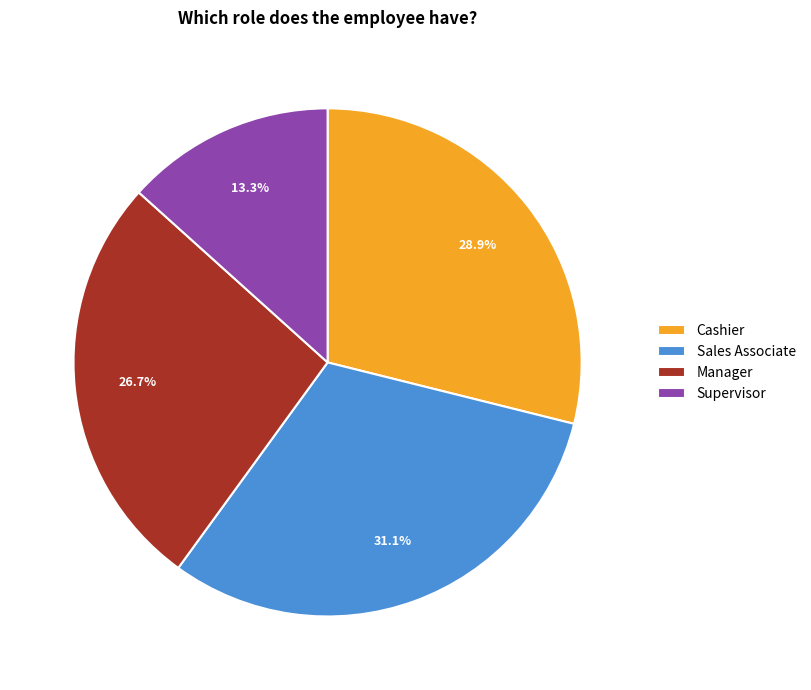

To the nearest percent, what percentage of the pie is Cashier?

29%